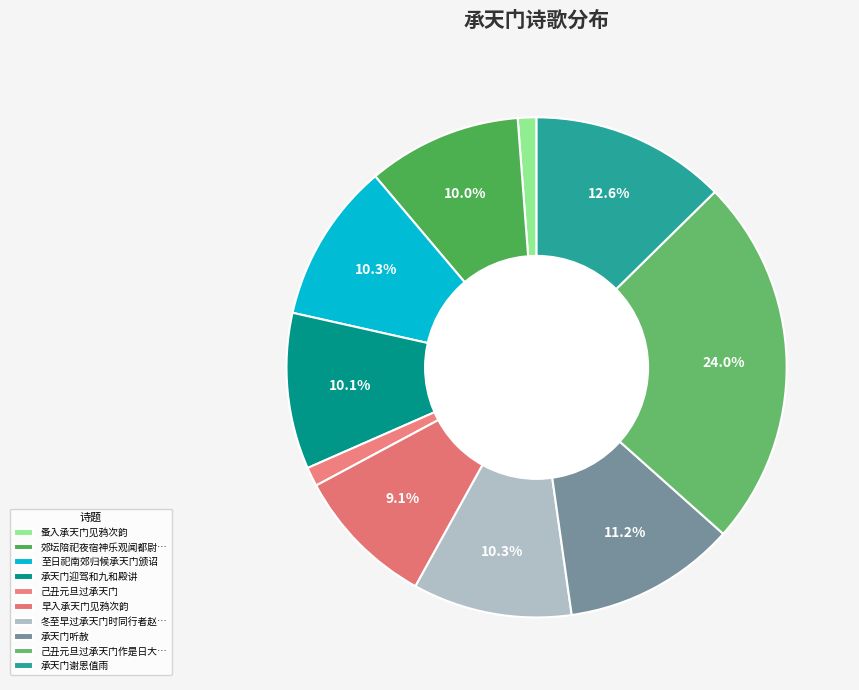

How many slices are in this pie chart?

10